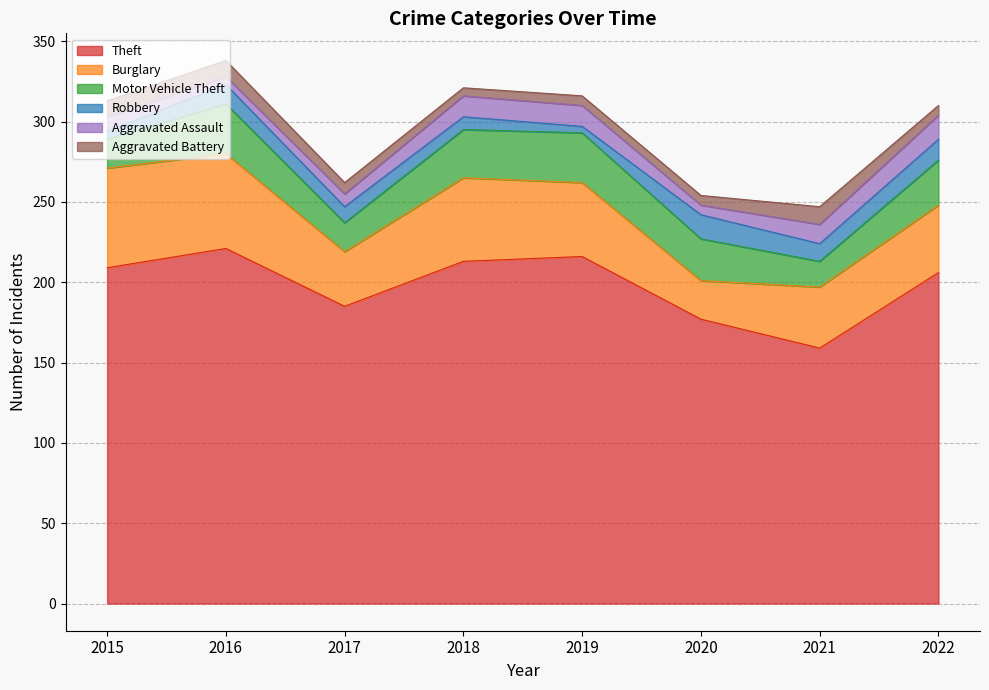

Which label corresponds to the smallest value in the chart?

2019